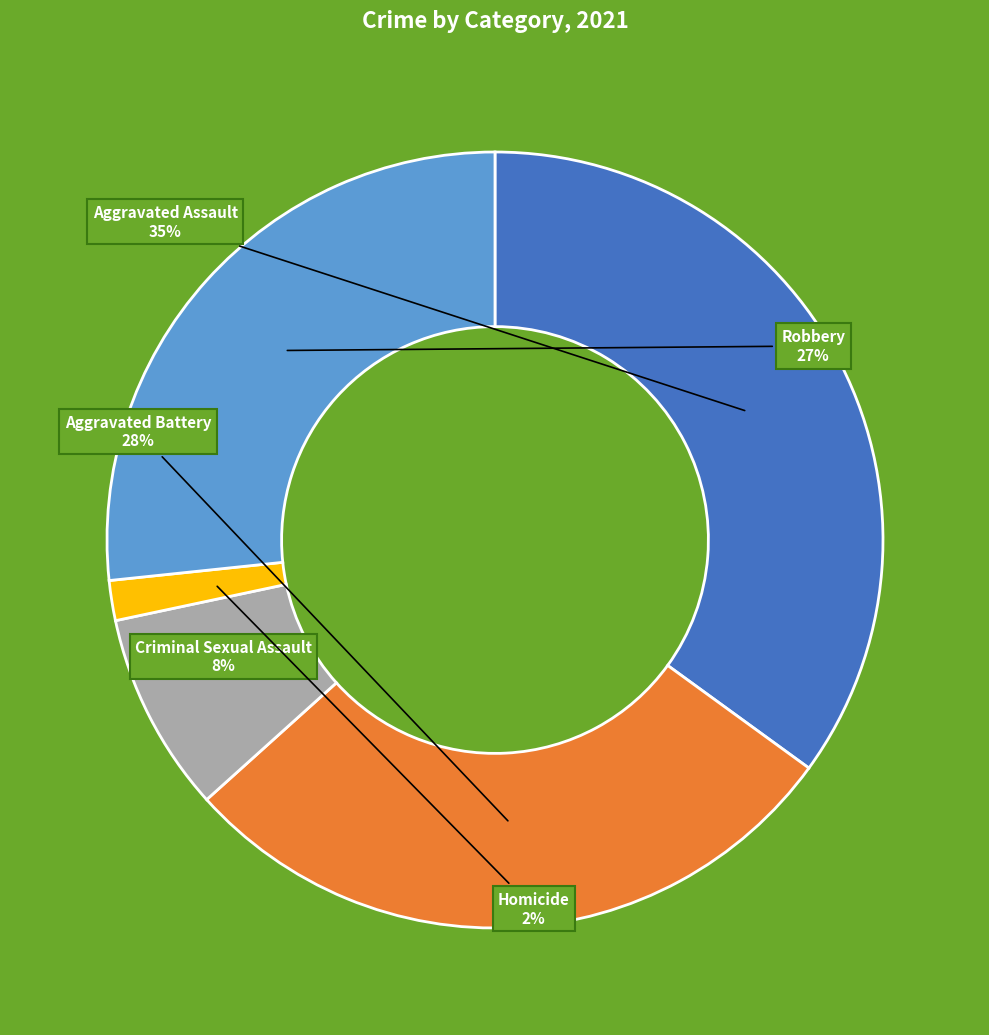

To the nearest percent, what percentage of the pie is Aggravated Assault?

35%